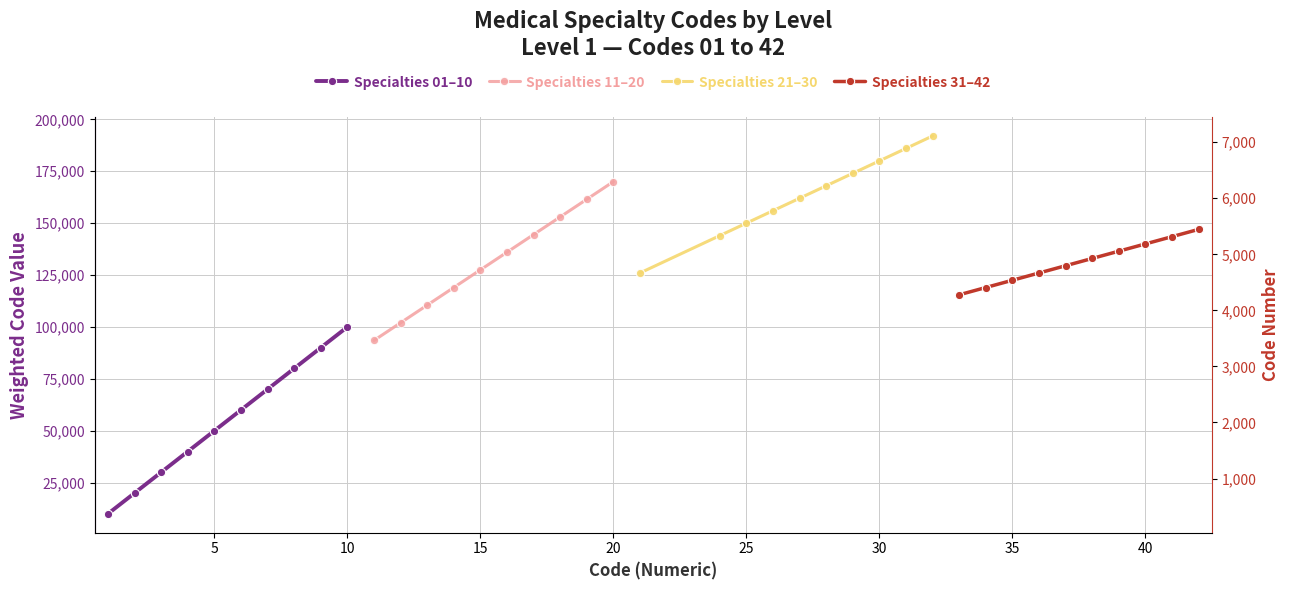

How many lines are shown in the chart?

4